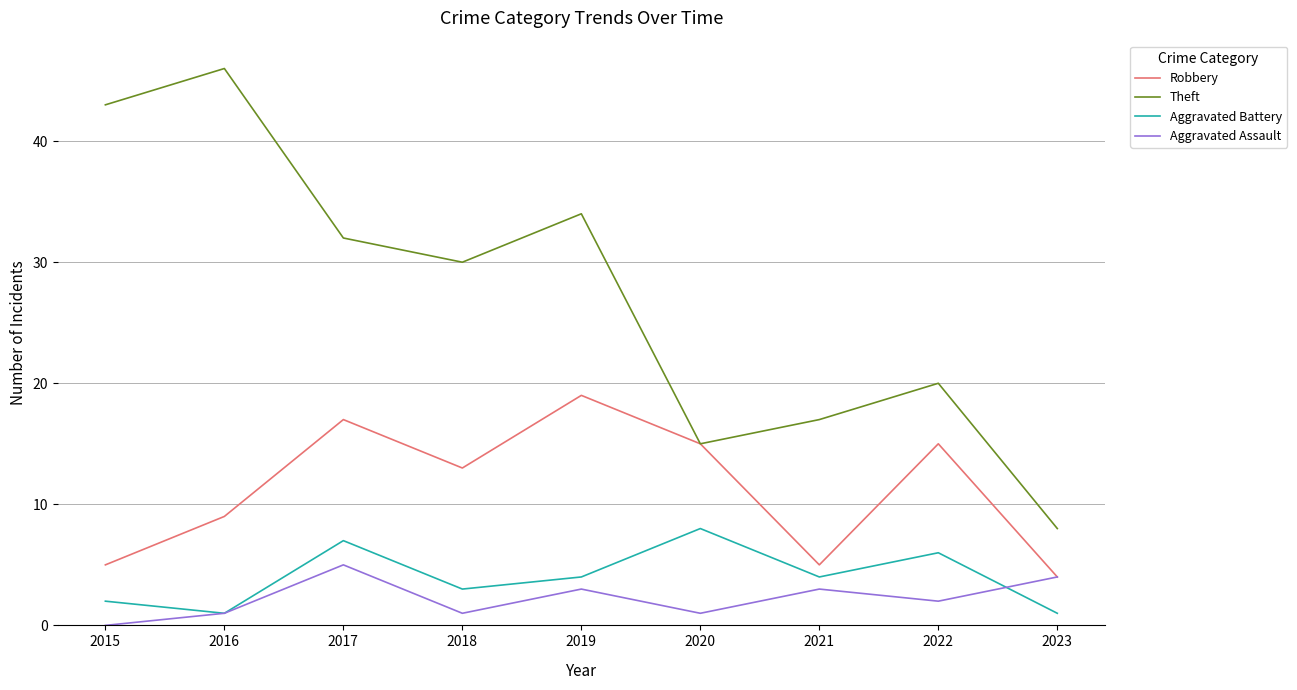

True or false: Theft and Aggravated Assault intersect in this chart.

False